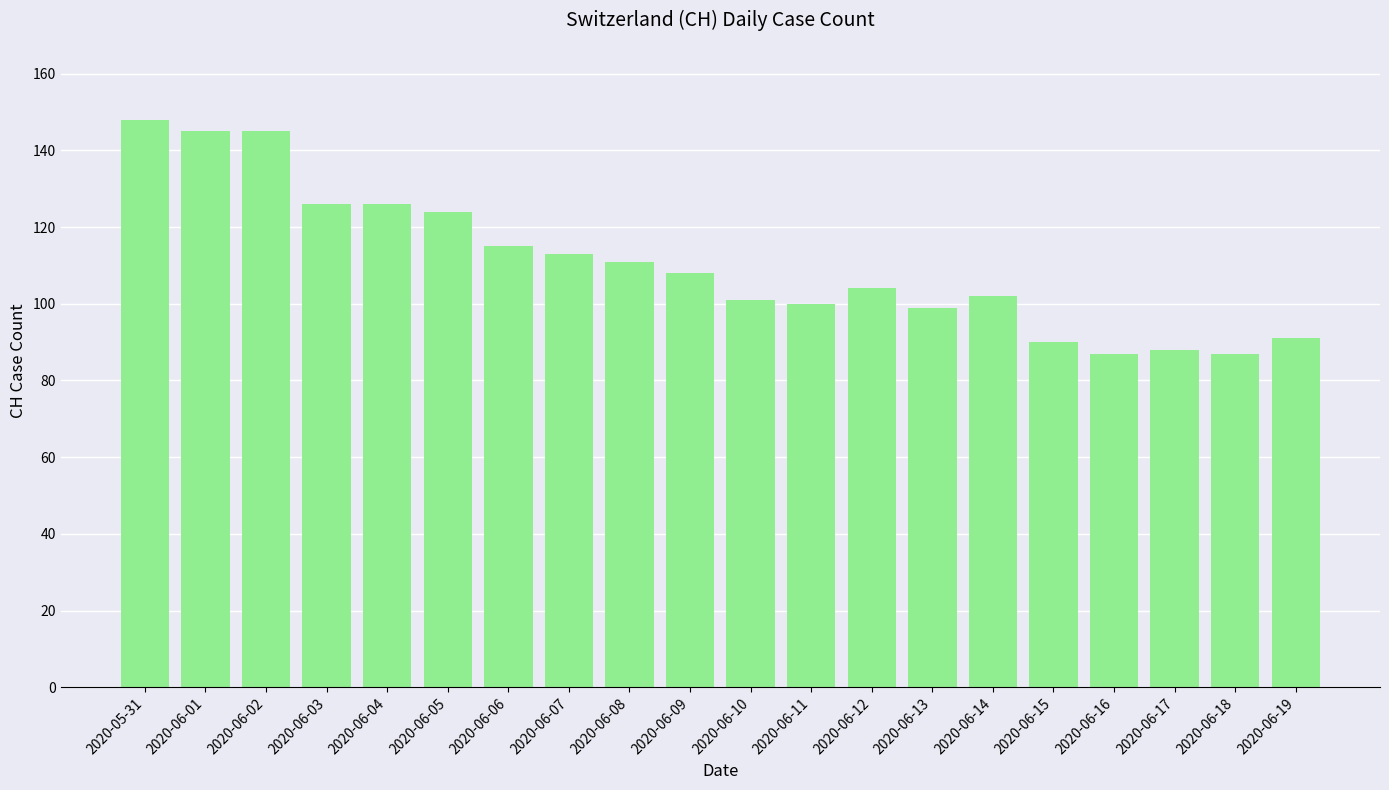

What is the maximum value shown in the chart?

148